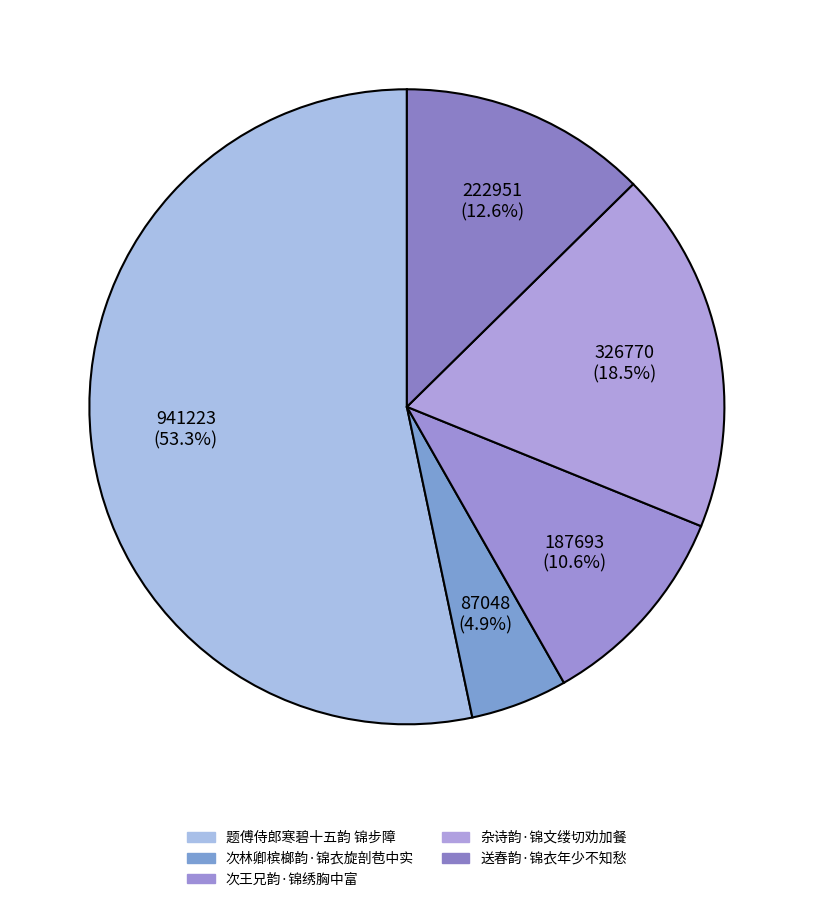

Is there any slice that represents more than half of the pie?

Yes